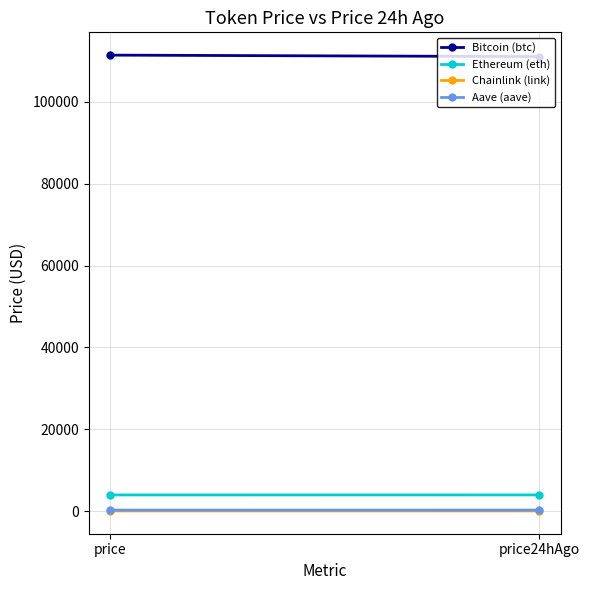

At which category does the chart reach its peak across all series?

price